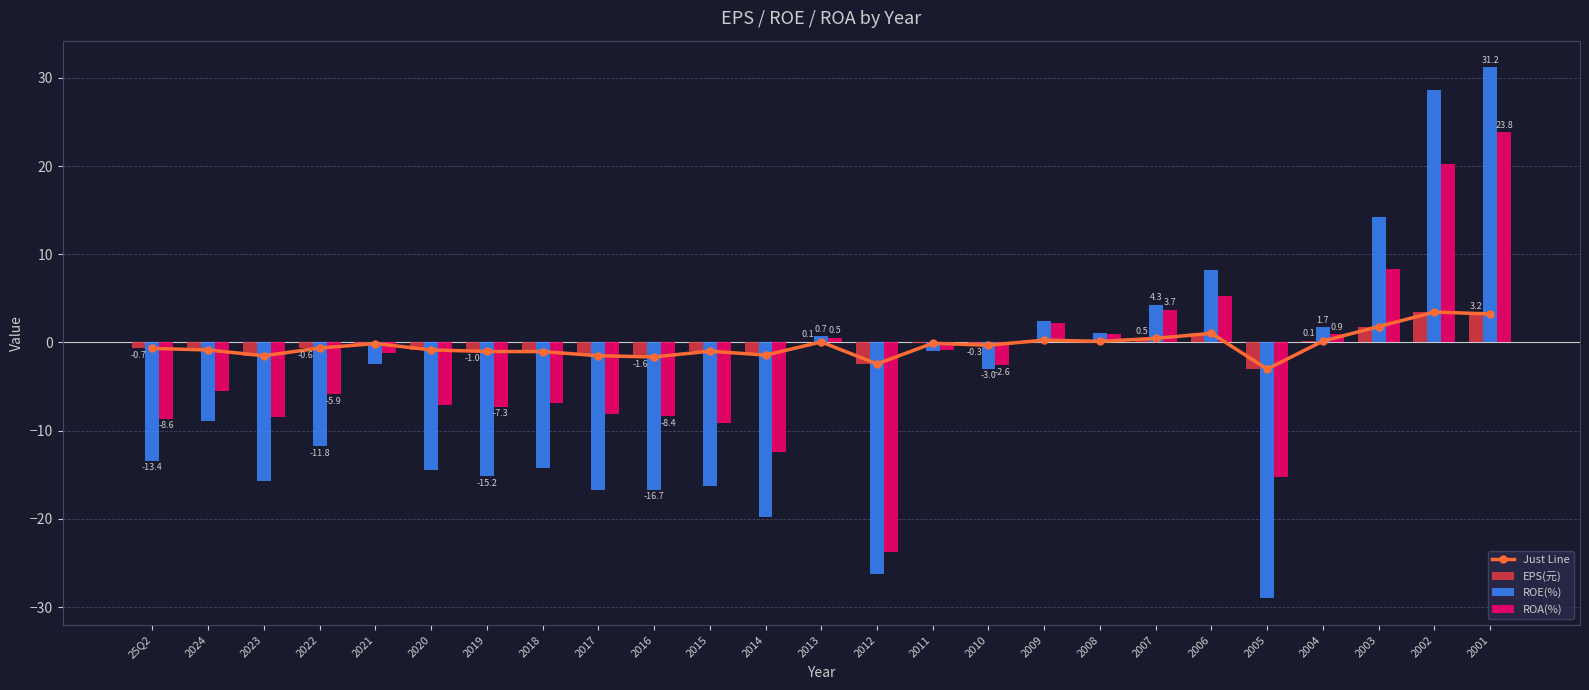

What is the difference between the maximum and minimum values in the Just Line series?

6.5